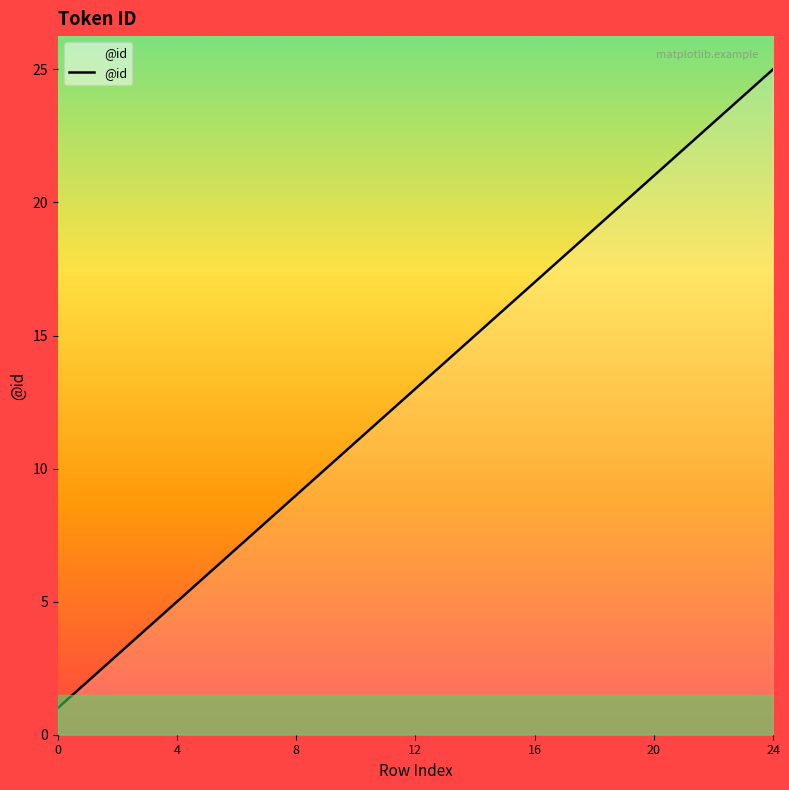

What is the greatest value displayed?

25